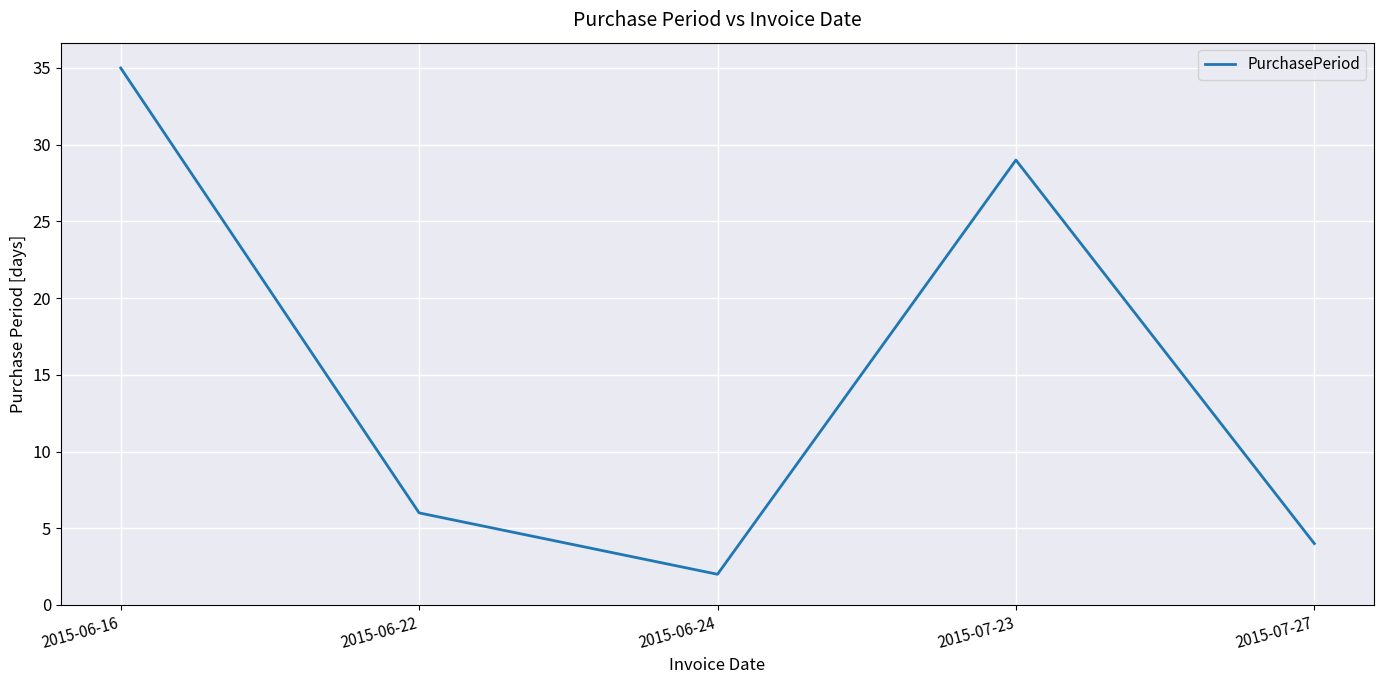

Does the chart display data point markers on the line(s)?

No